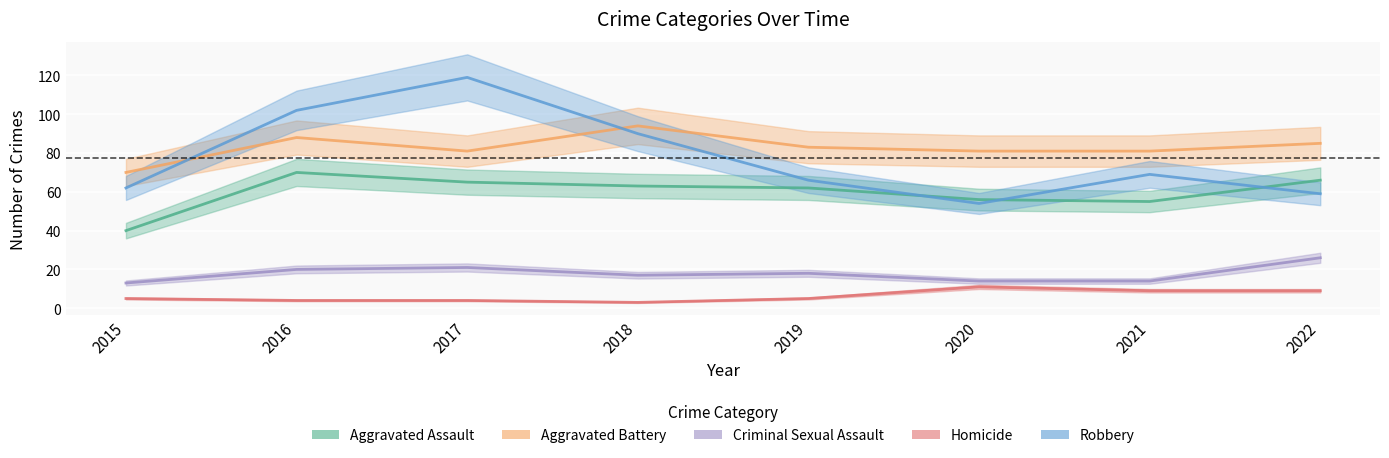

What value does the Criminal Sexual Assault series have at 2020?

14